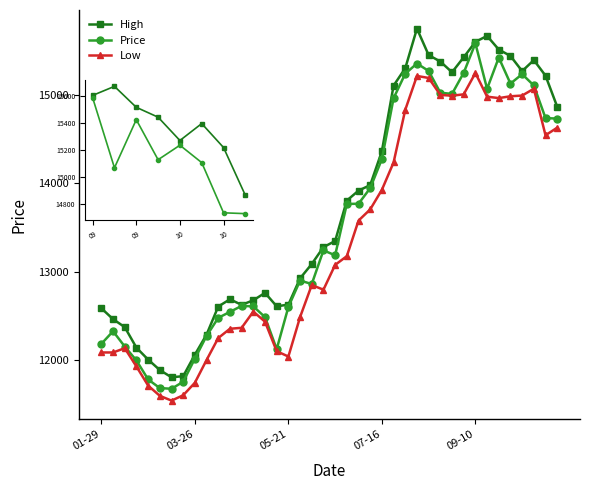

Which has a higher value, 2023-09-03 or 2023-05-21?

2023-09-03